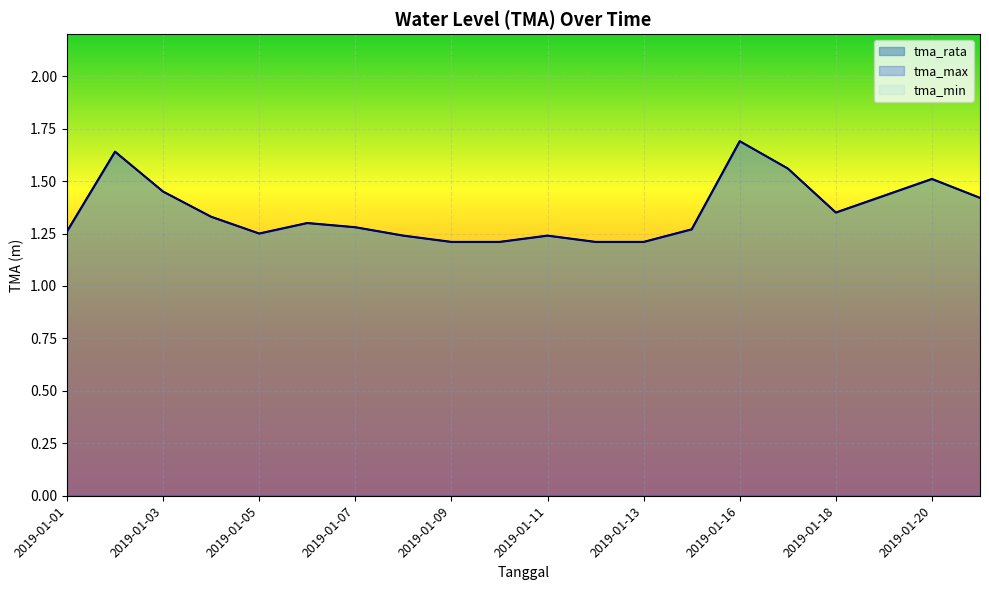

At which category does the chart reach its minimum across all series?

2019-01-09